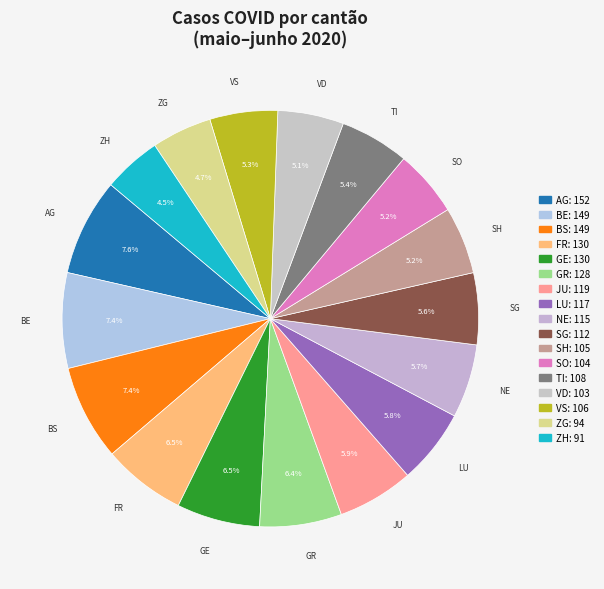

Is there a majority slice in this chart?

No